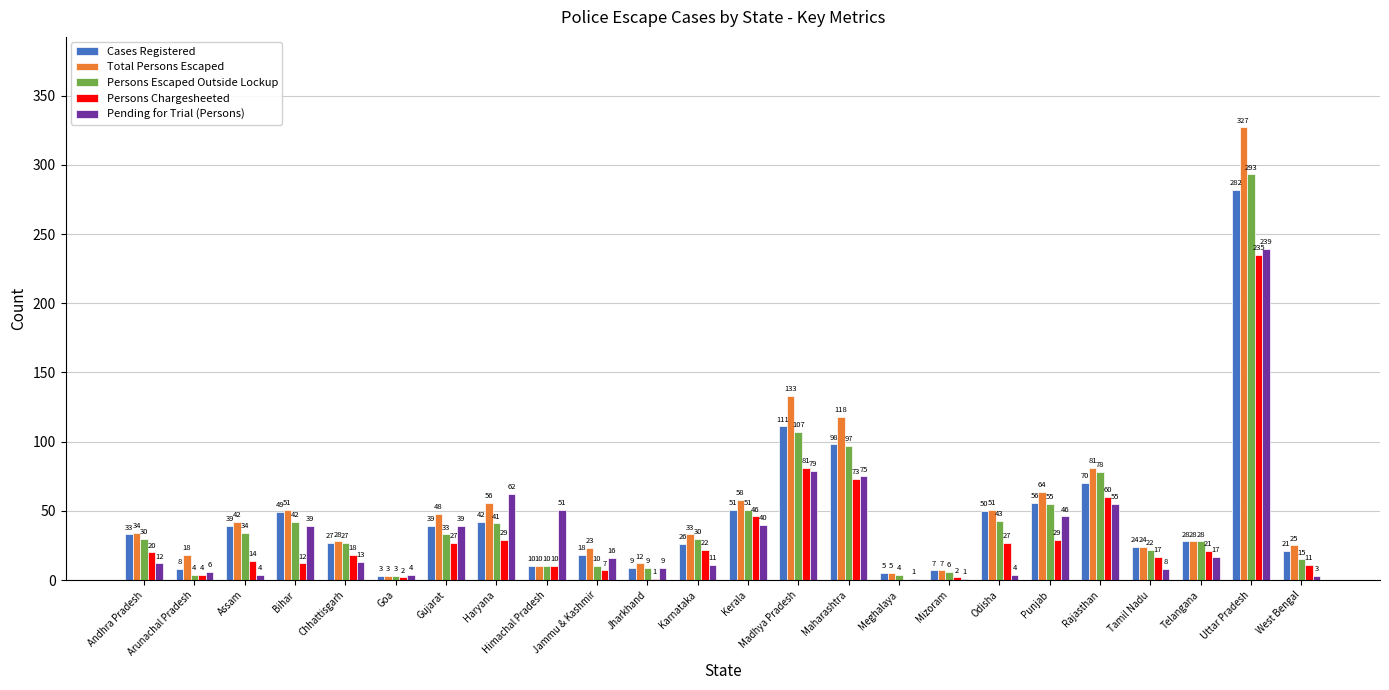

What is the total value across all series at Kerala?

246